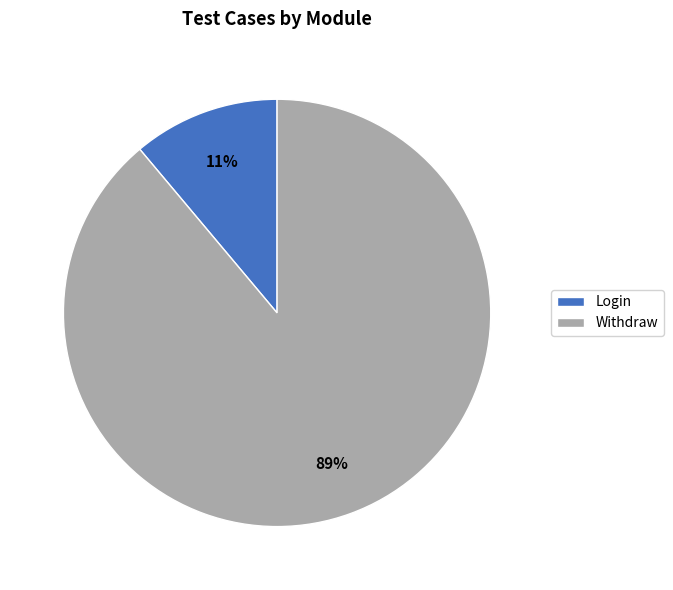

Which has a higher value, Withdraw or Login?

Withdraw